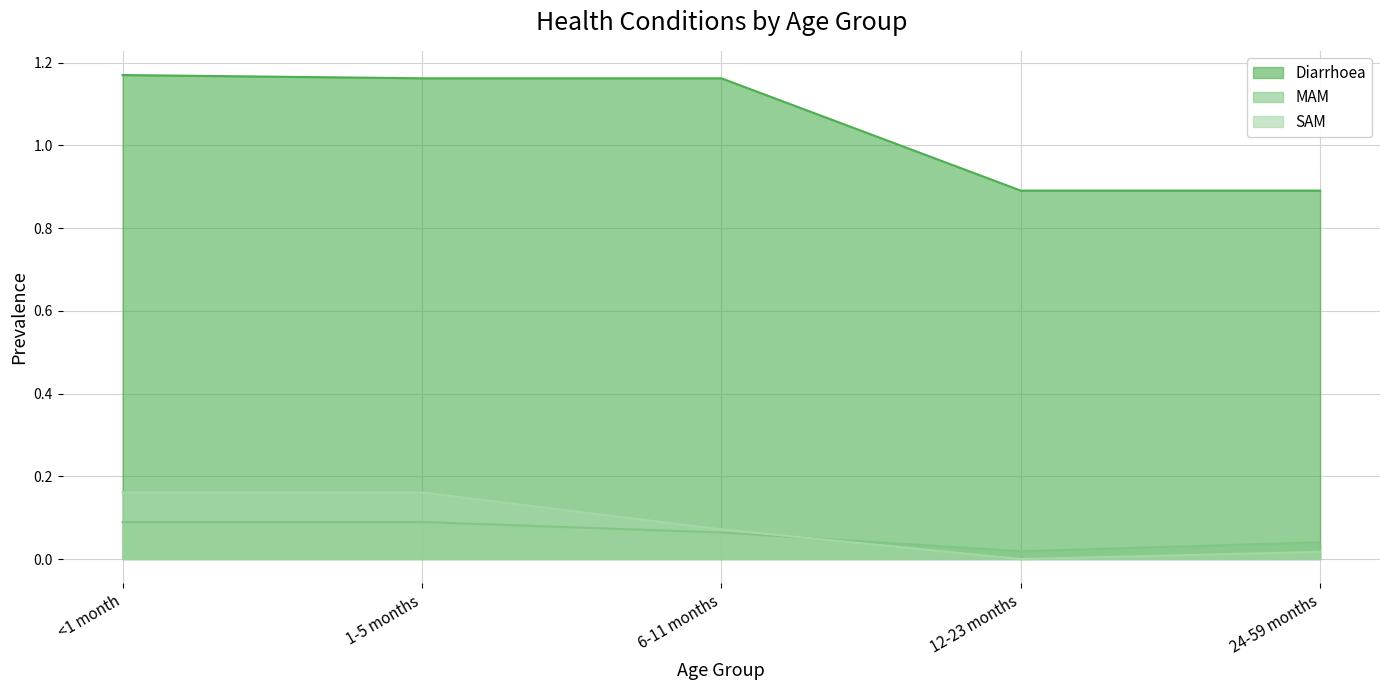

Which label corresponds to the smallest value in the chart?

12-23 months